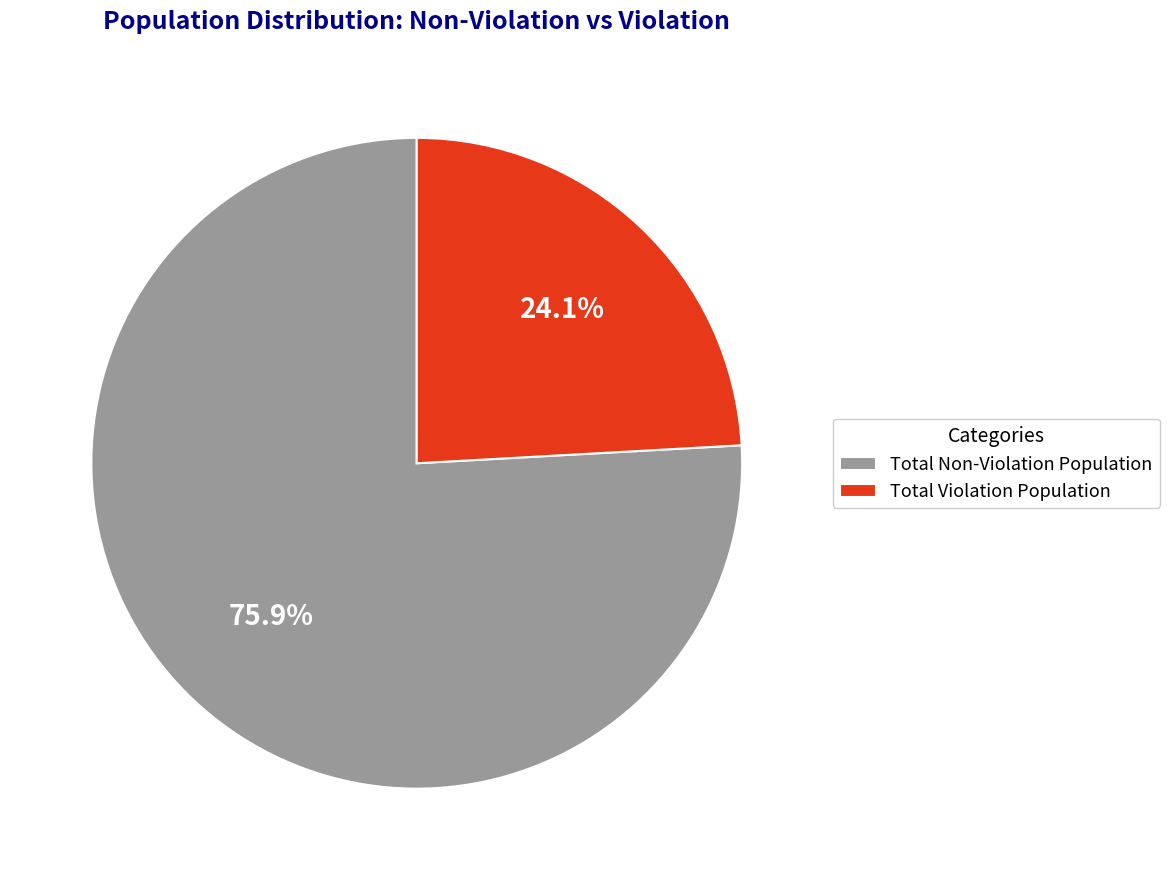

What is the largest slice in the pie chart?

Total Non-Violation Population